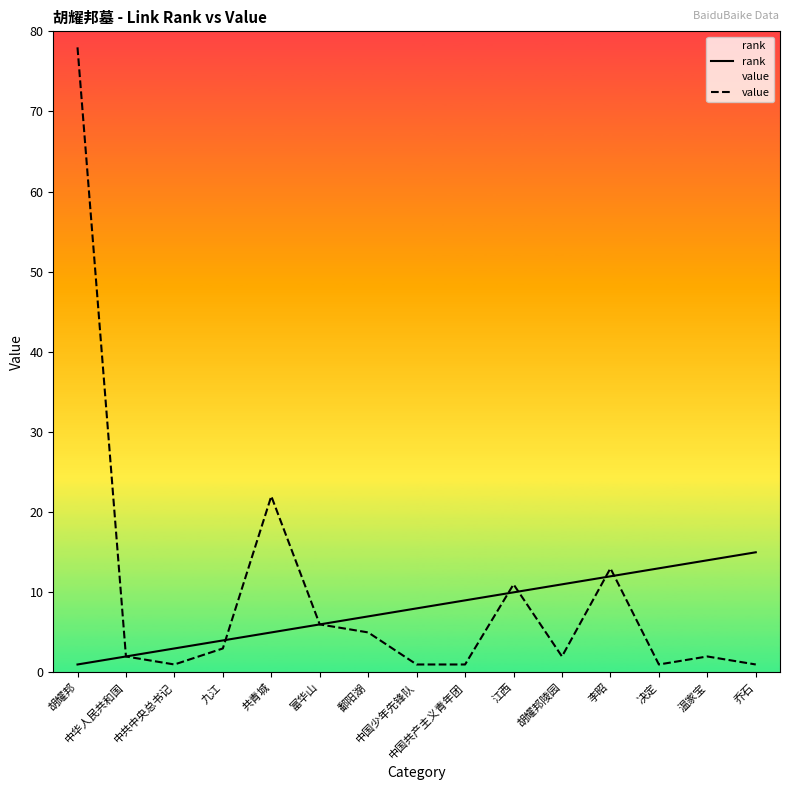

What is the label of the 1st point from the left?

胡耀邦